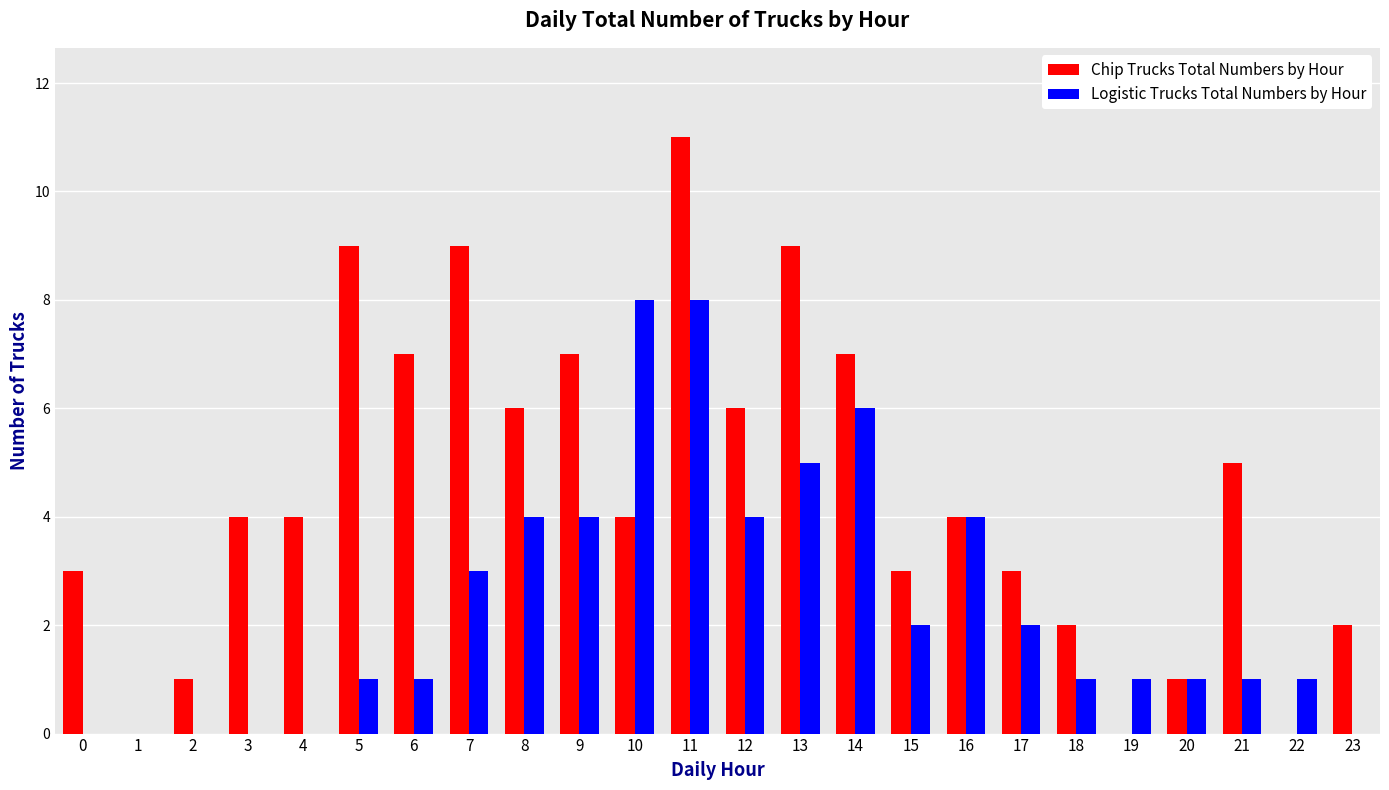

At which label is Chip Trucks Total Numbers by Hour closest to 5?

21